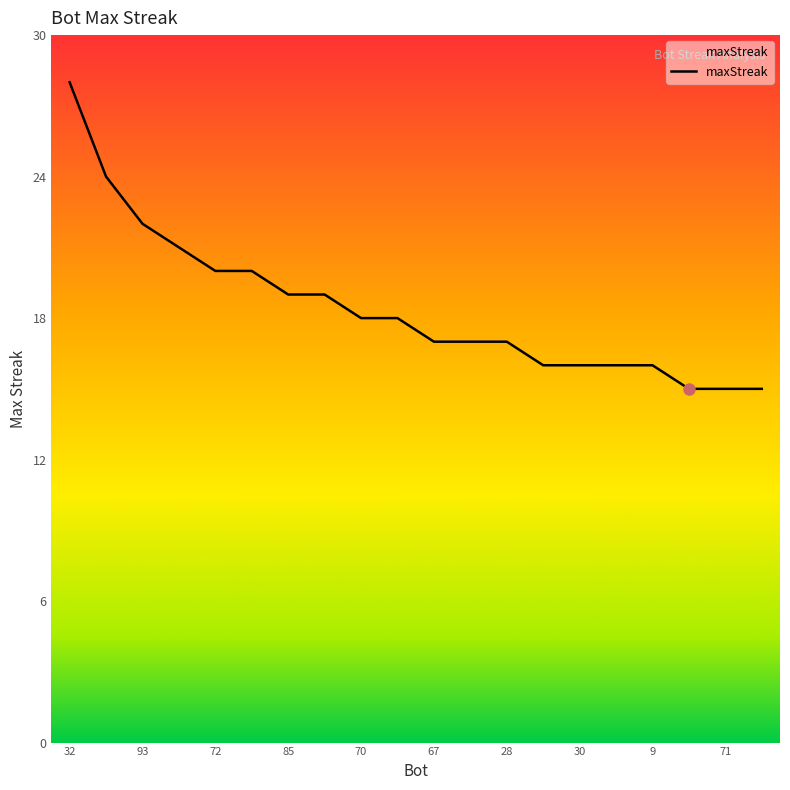

What is the sum of all values?

369